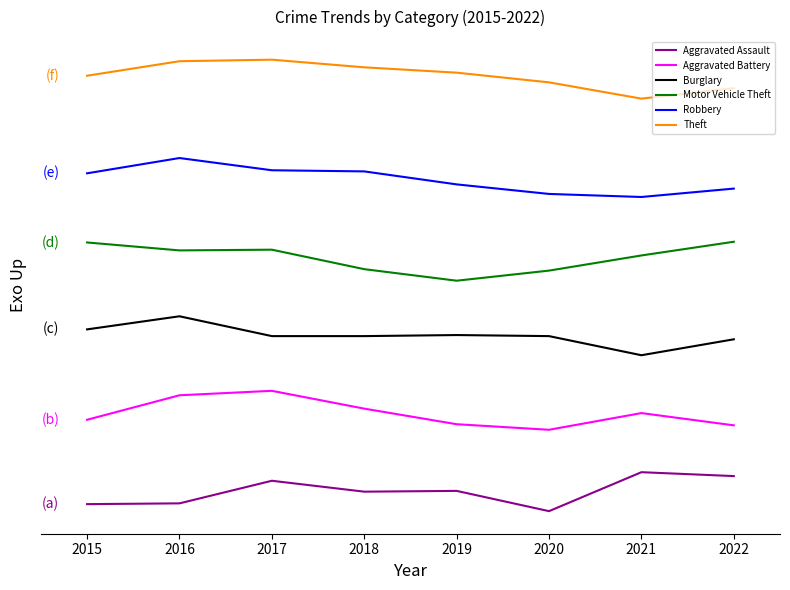

True or false: Motor Vehicle Theft and Robbery cross at least once.

False